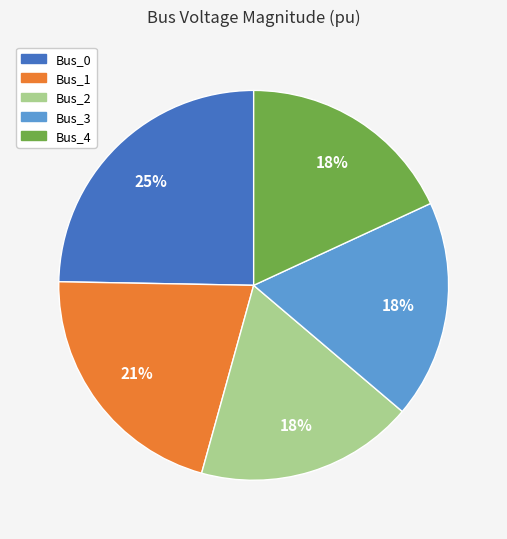

What is the largest slice in the pie chart?

Bus_0